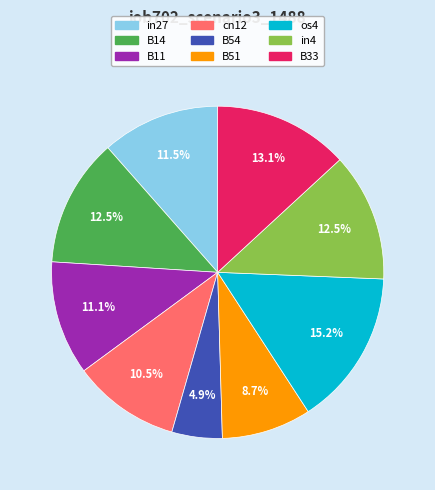

To the nearest percent, what percentage of the pie is os4?

15%